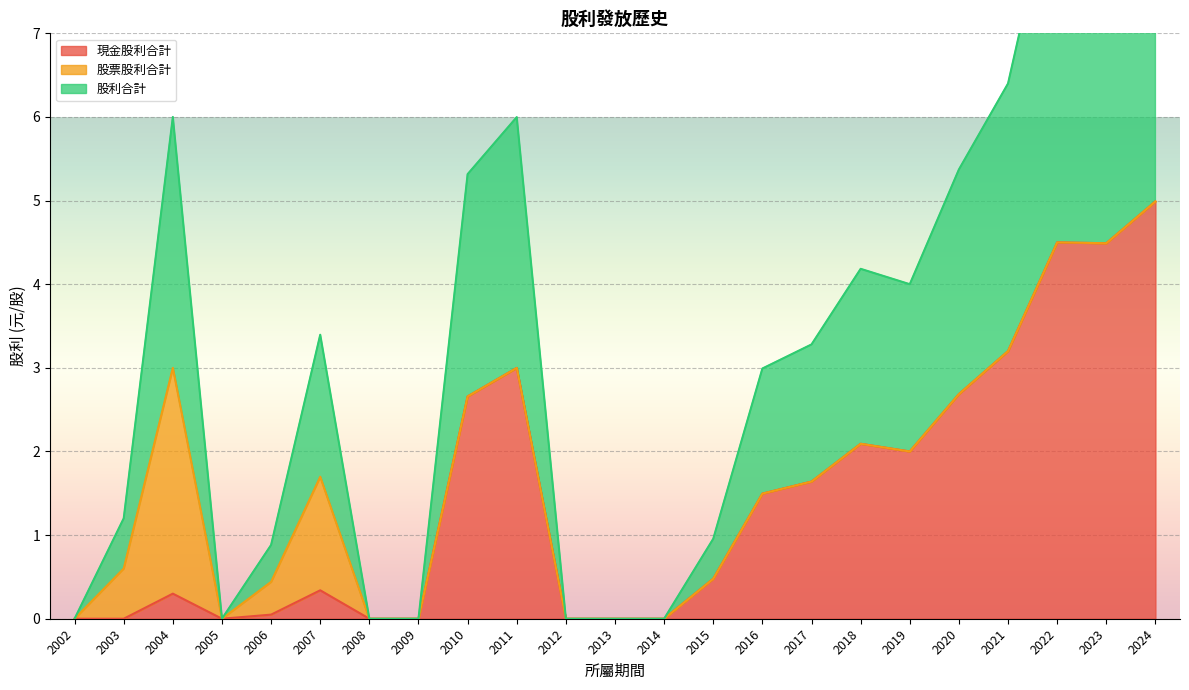

At which category does the chart reach its minimum across all series?

2014